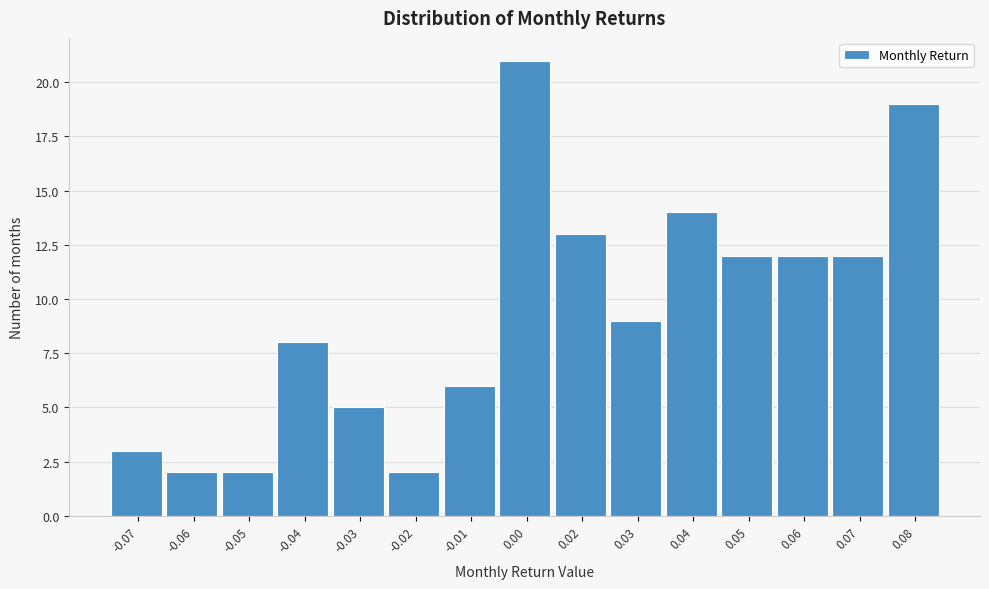

Reading left to right, list all the values displayed in this chart.

3	2	2	8	5	2	6	21	13	9	14	12	12	12	19